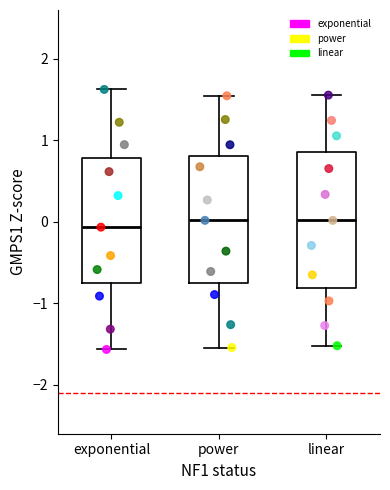

Where is the lower edge of the box for exponential on the y-axis? The values are not printed on the chart, so give them approximately, as read against the axis.

-0.7